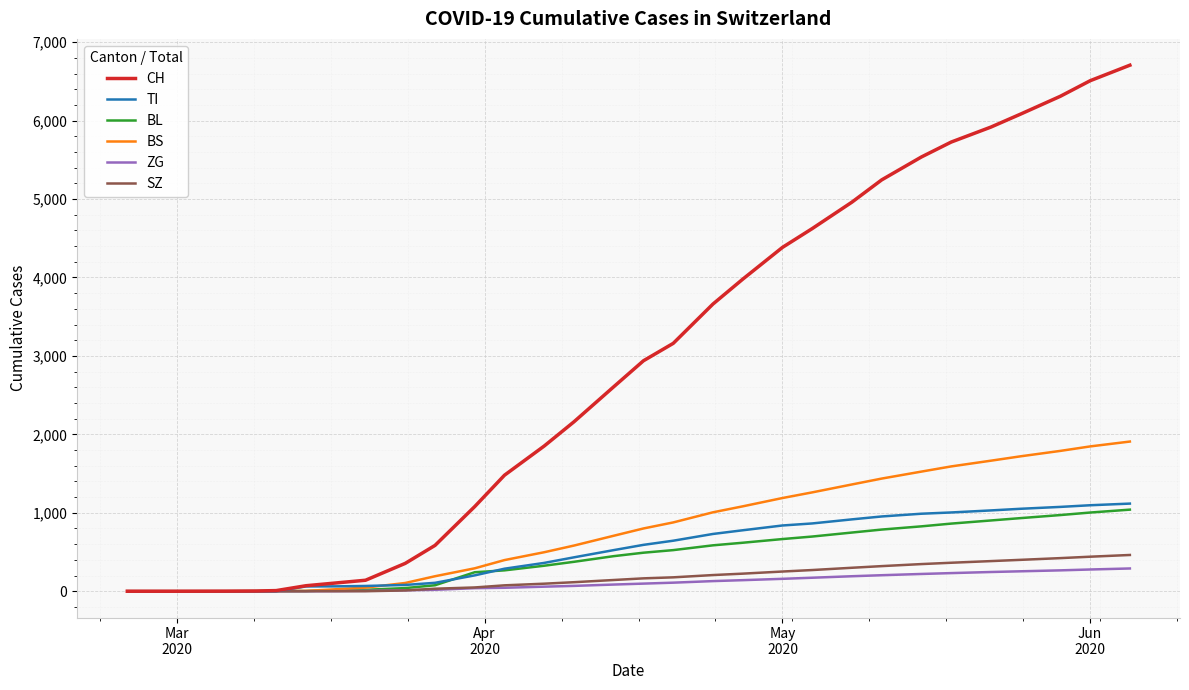

What is the sum of all SZ values?

5247